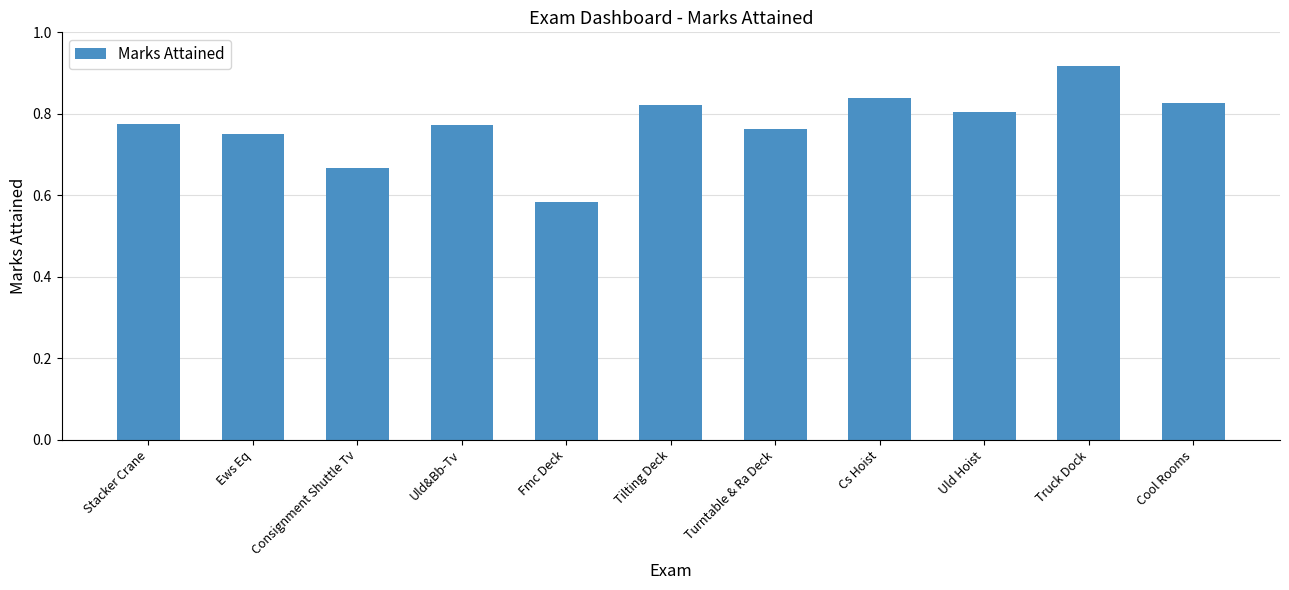

At which label is the value closest to 0?

Fmc Deck